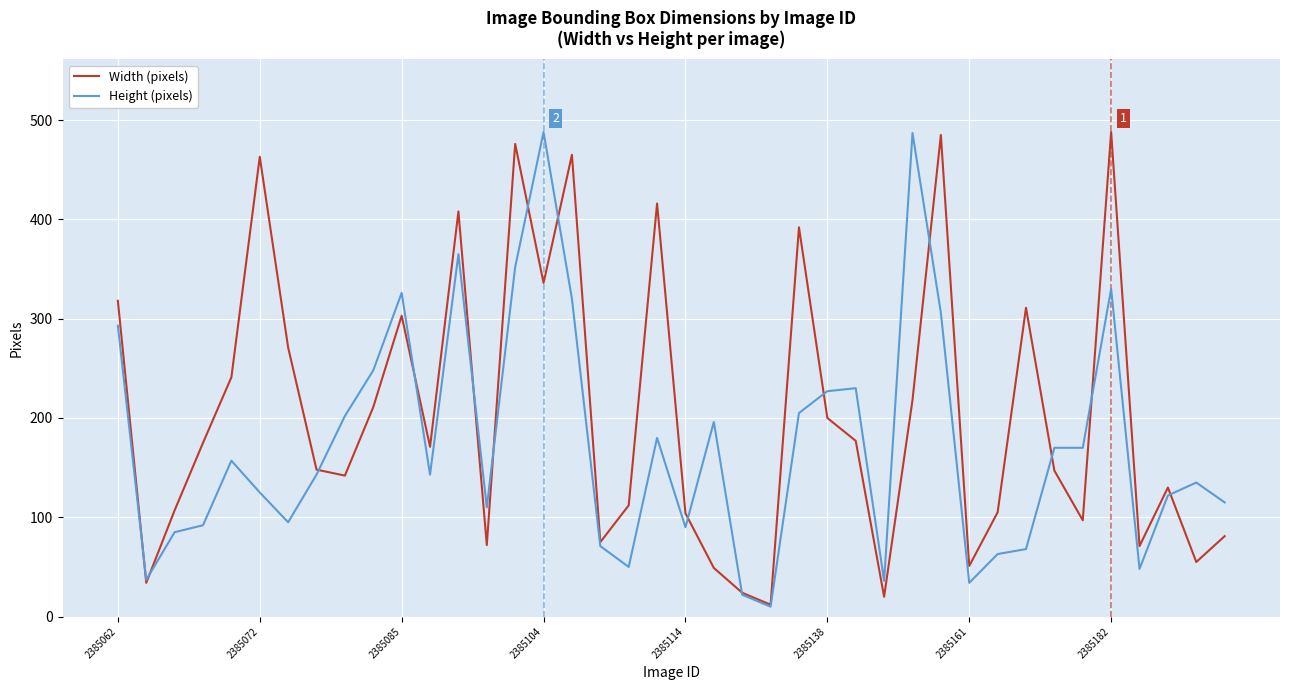

What is the minimum value for Width (pixels)?

12